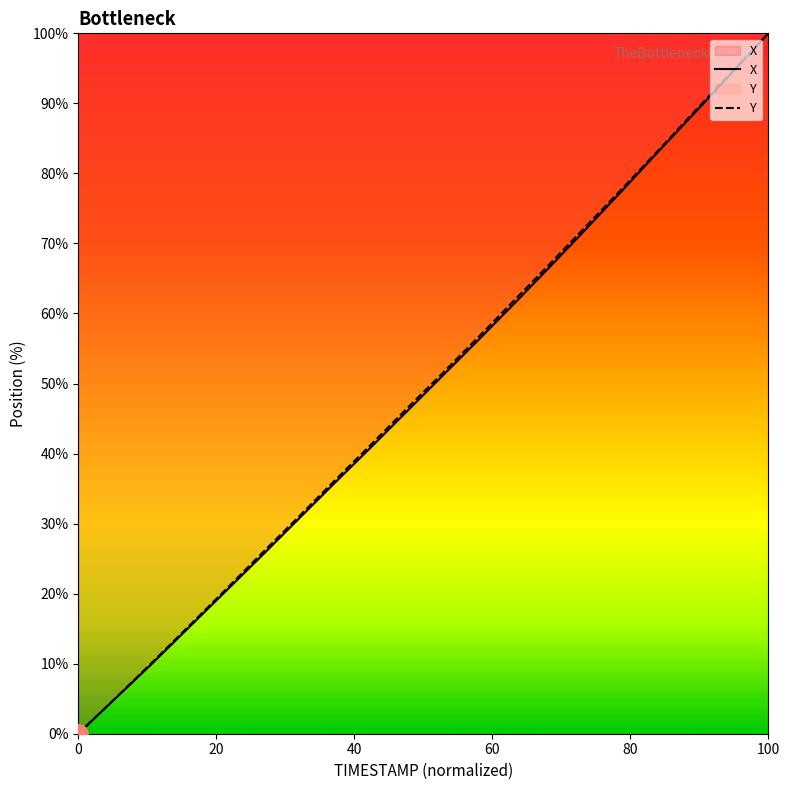

What is the label of the 12th point from the left?

3.1